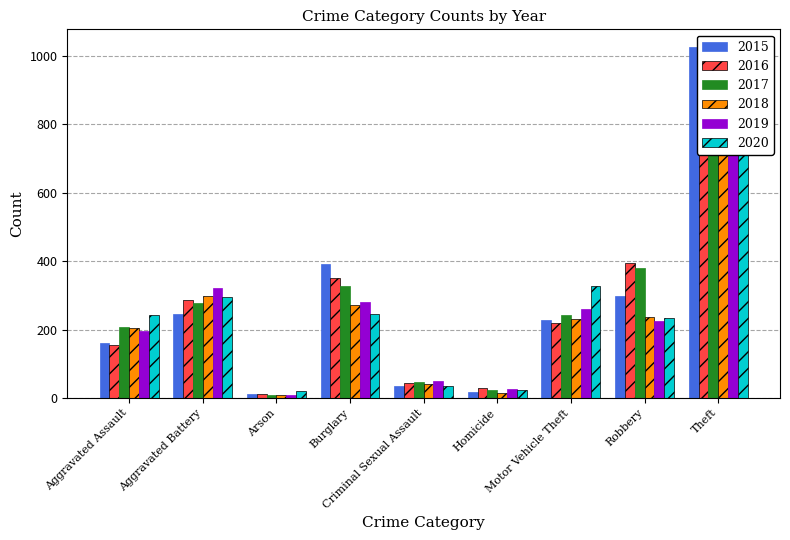

Is it true that 2020 equals 1174 at Theft?

False